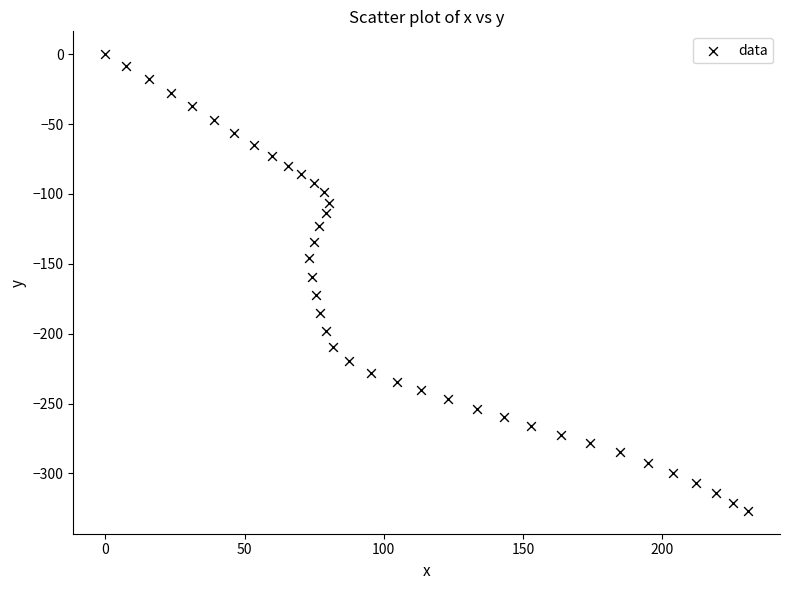

What Y value in the scatter plot is closest to -163?

-159.3